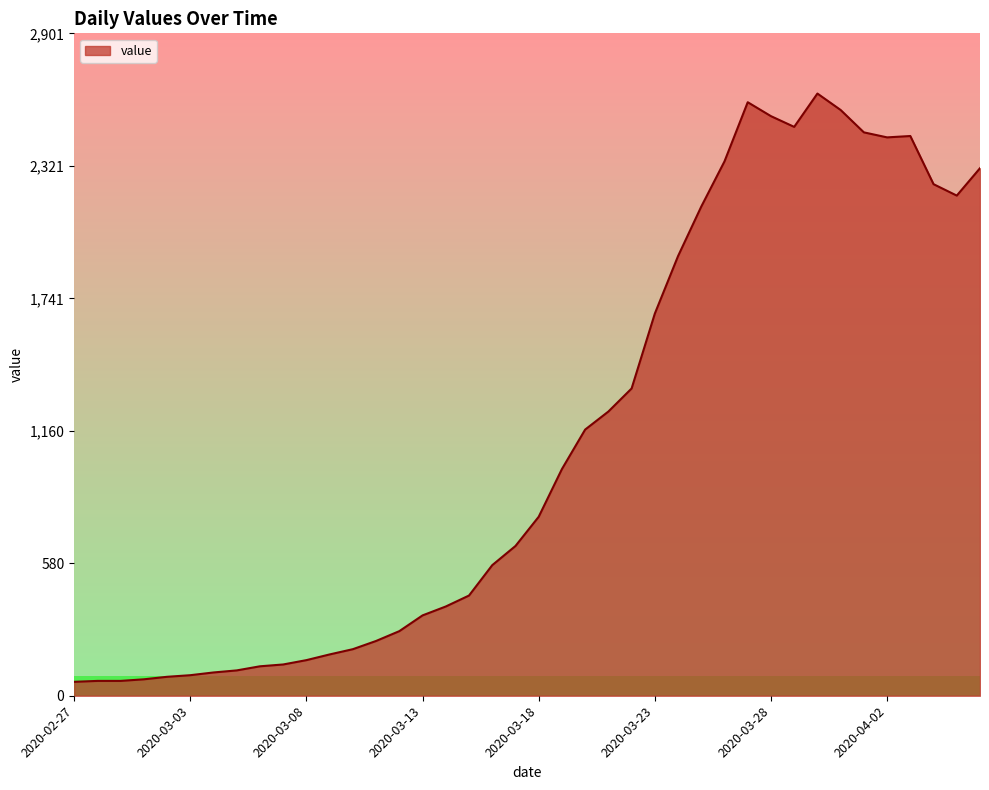

What is the smallest value displayed?

61